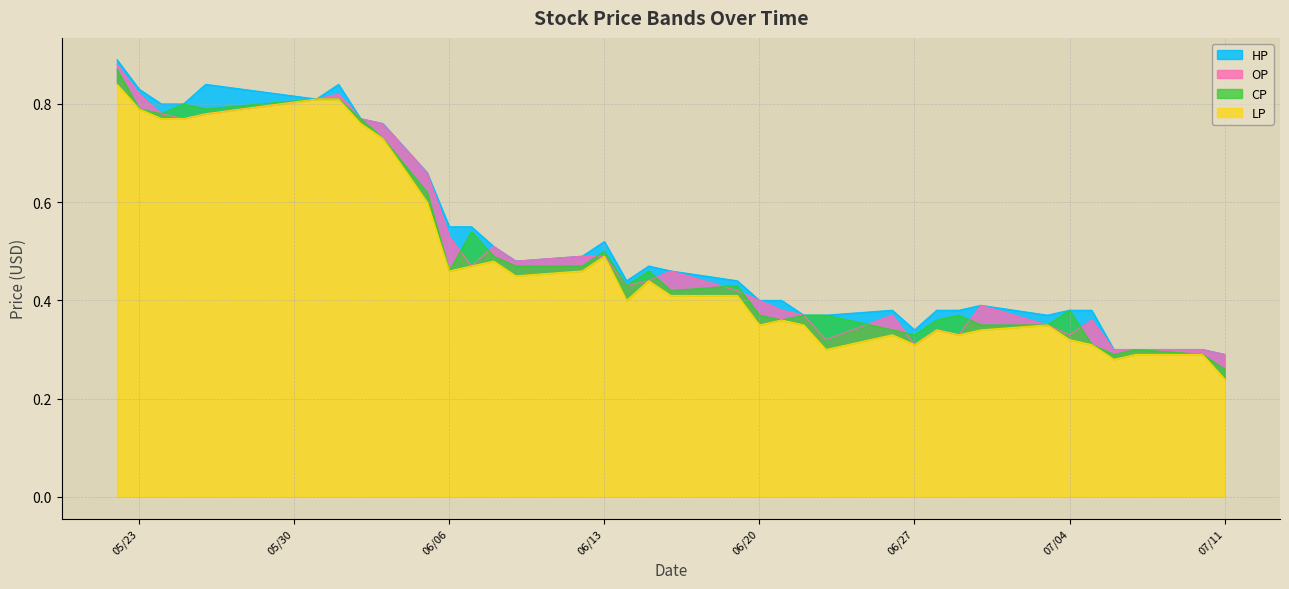

Where is OP nearest to the value 0?

07/11